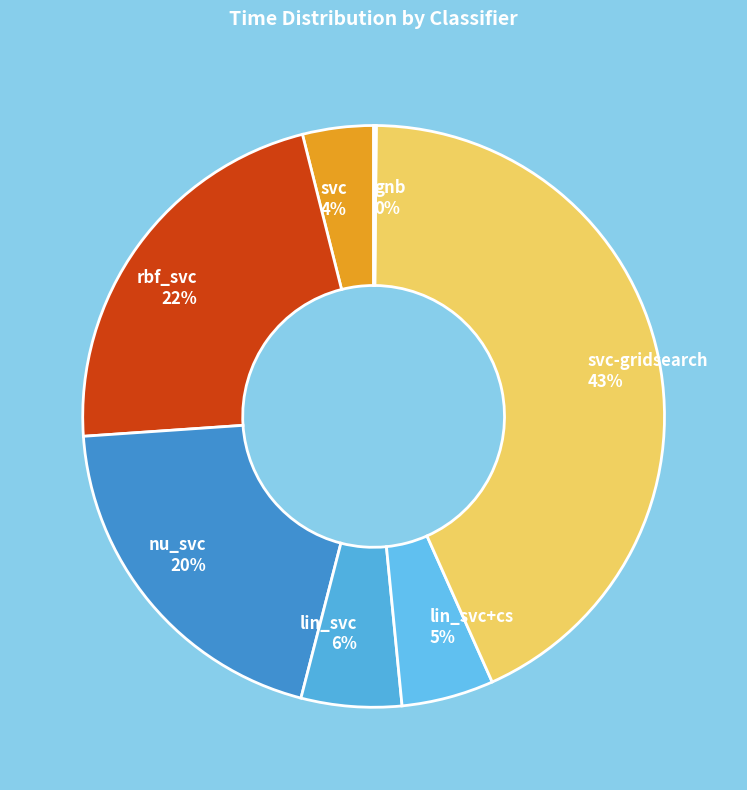

What percentage is the nu_svc slice, to the nearest percent?

20%